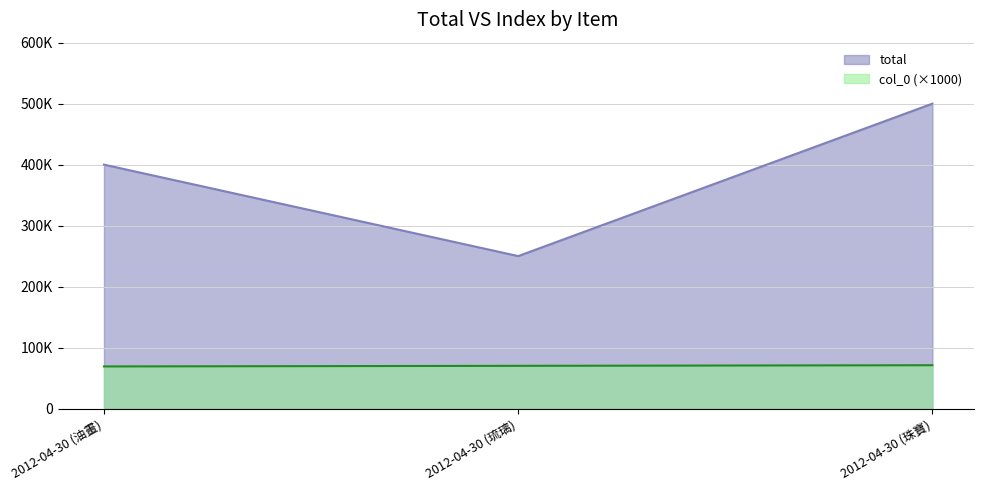

Is it true that col_0 equals 42104 at 2012-04-30 (琉璃)?

False